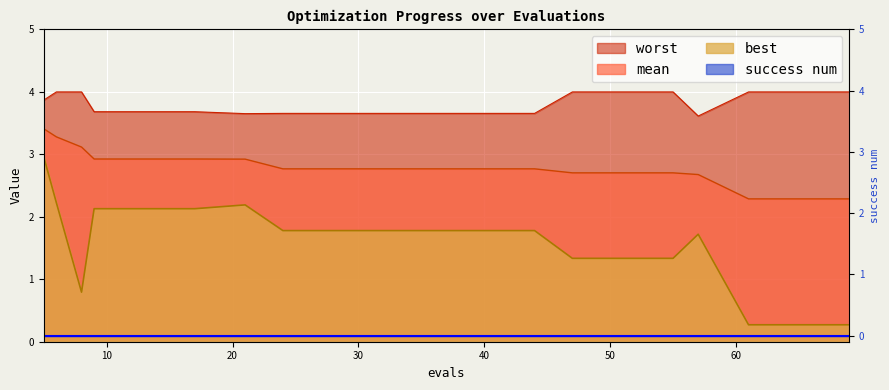

What is the sum of the worst values at 65 and 17?

7.7